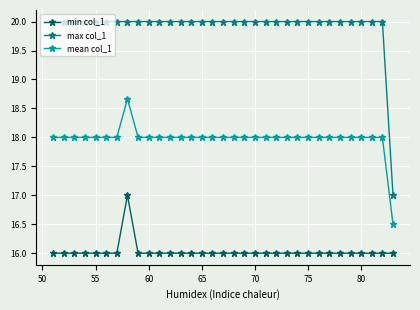

How many categories are shown in the chart?

33